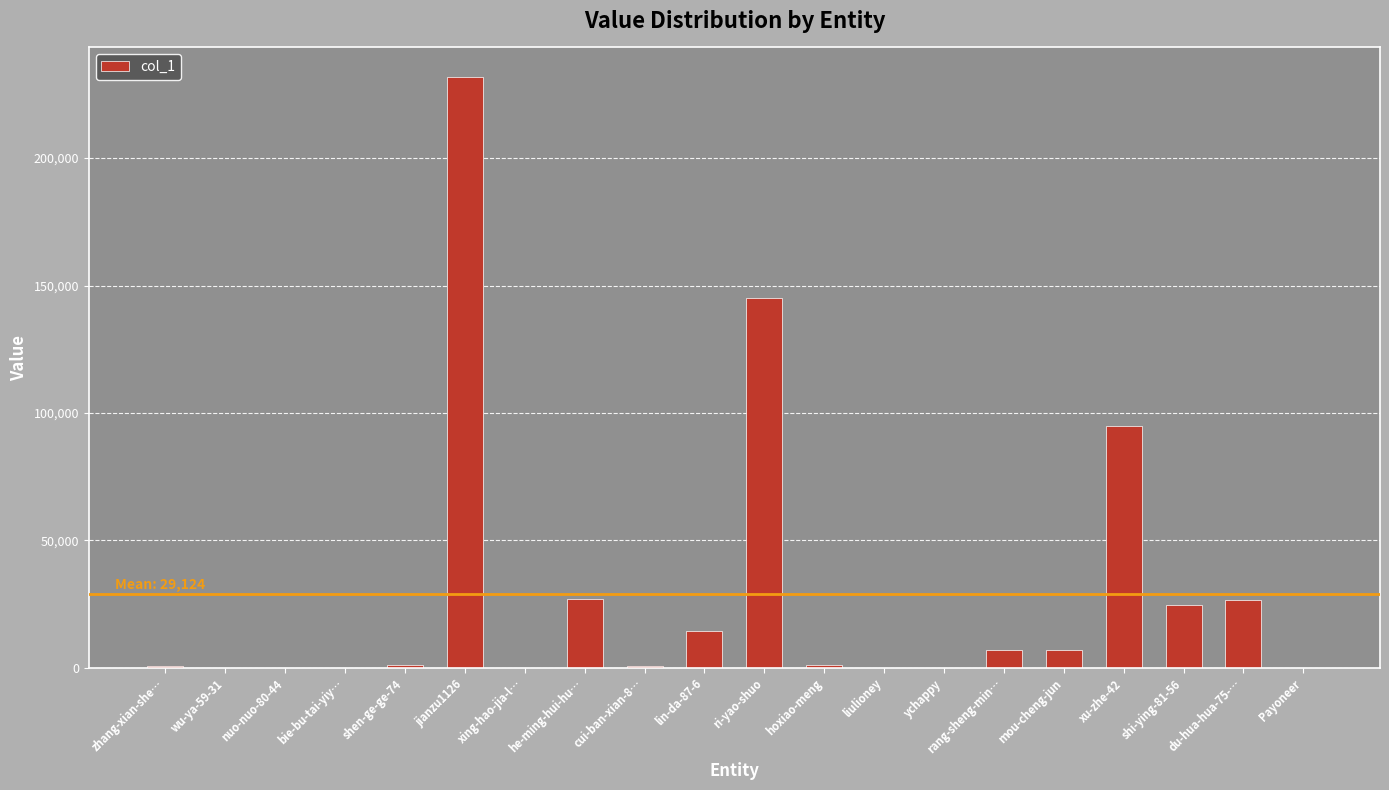

What is the sum of all values?

582485